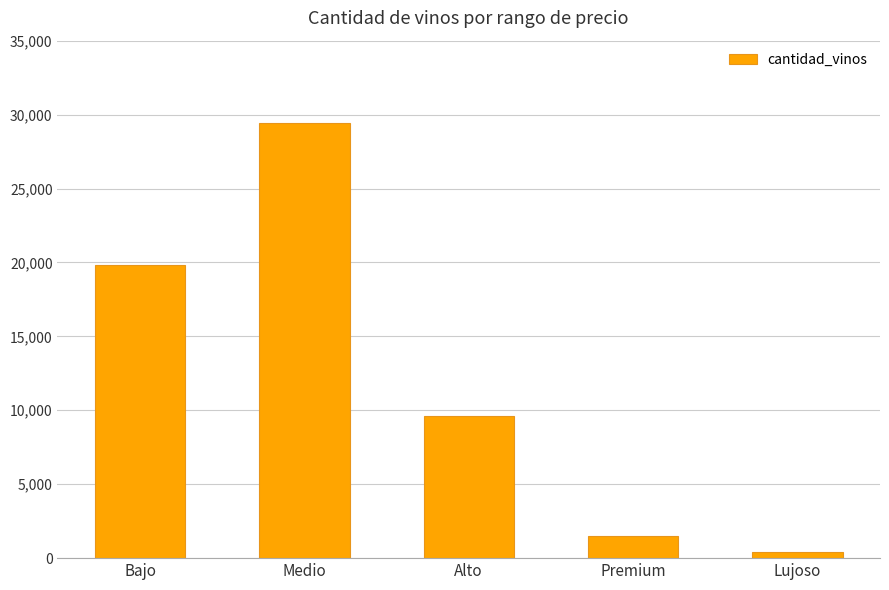

At which label is the value closest to 14919?

Bajo